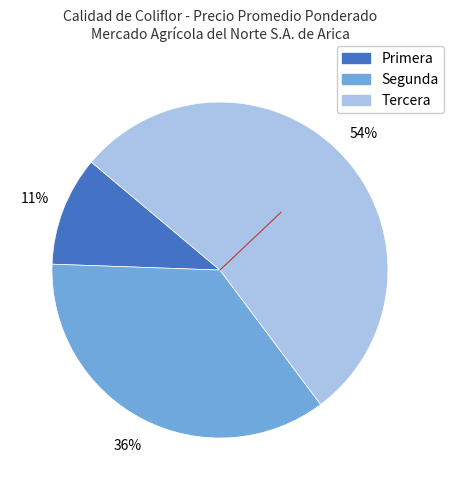

Is there a majority slice in this chart?

Yes